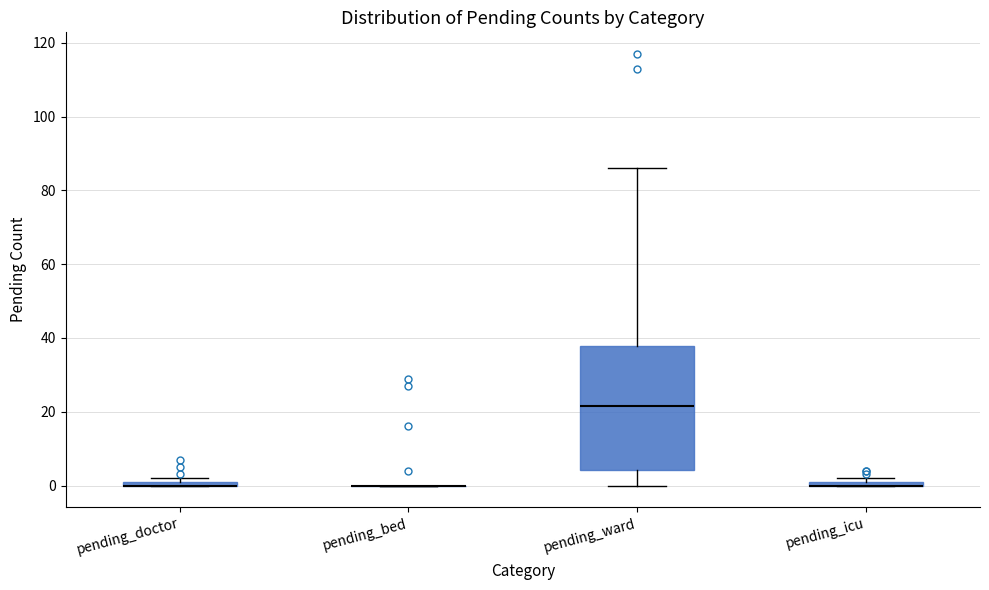

Which box is the tallest, from its lower edge to its upper edge?

pending_ward